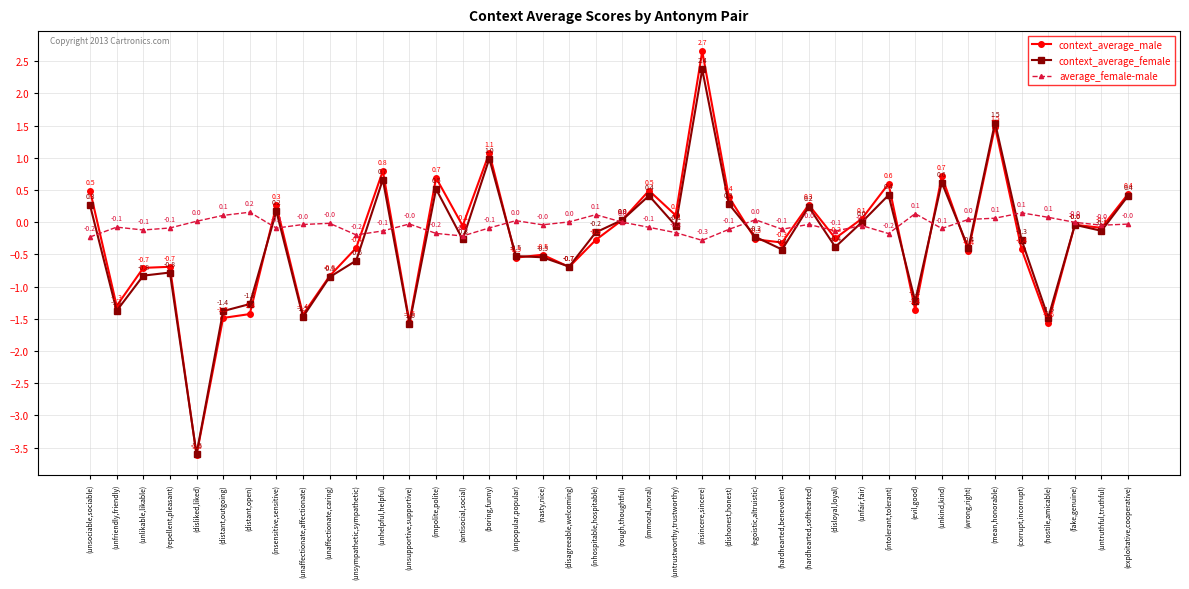

At how many categories does at least one series exceed 0?

27